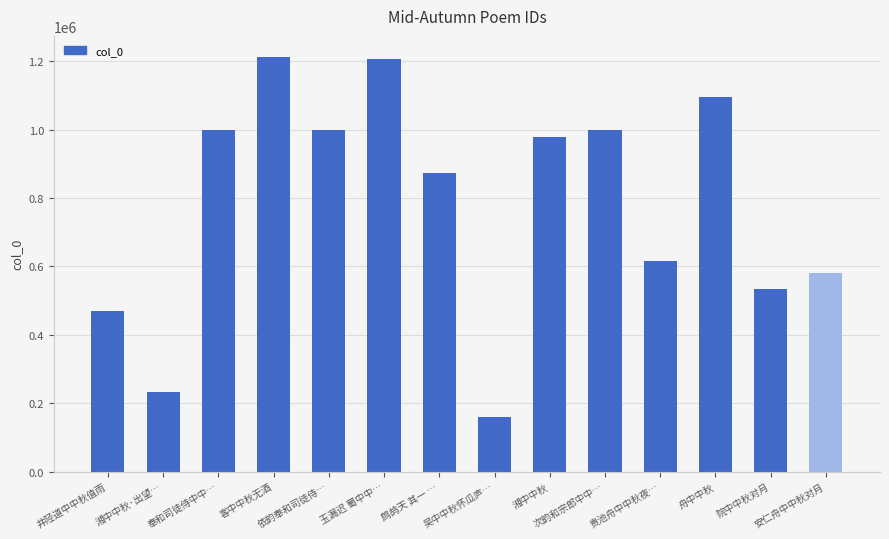

What is the value of the 13th bar from the left?

535224